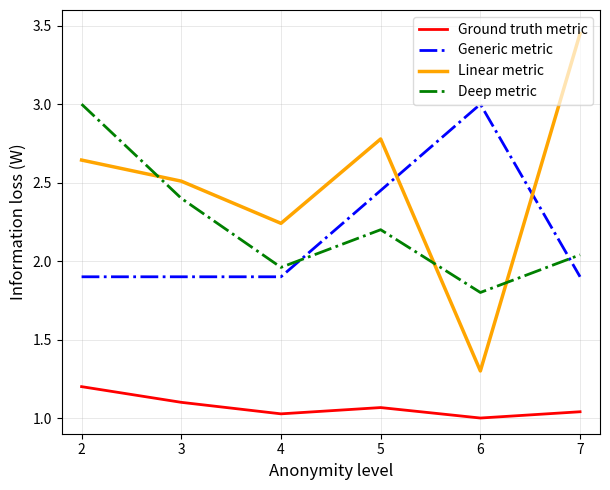

How many Linear metric values are between 2 and 3?

4